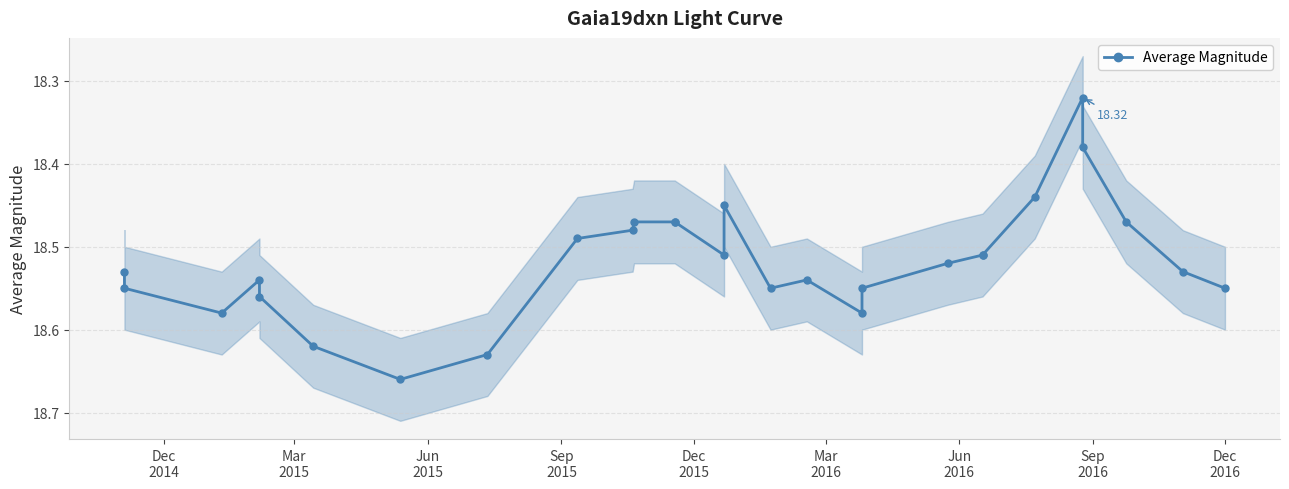

What is the value of the 6th point from the left?

18.6